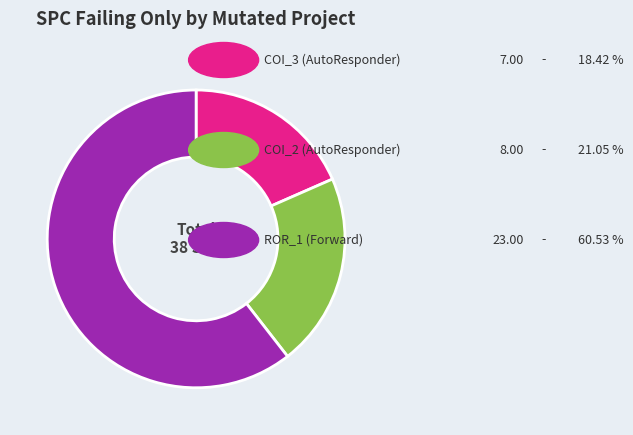

Count the number of slices in the pie.

3